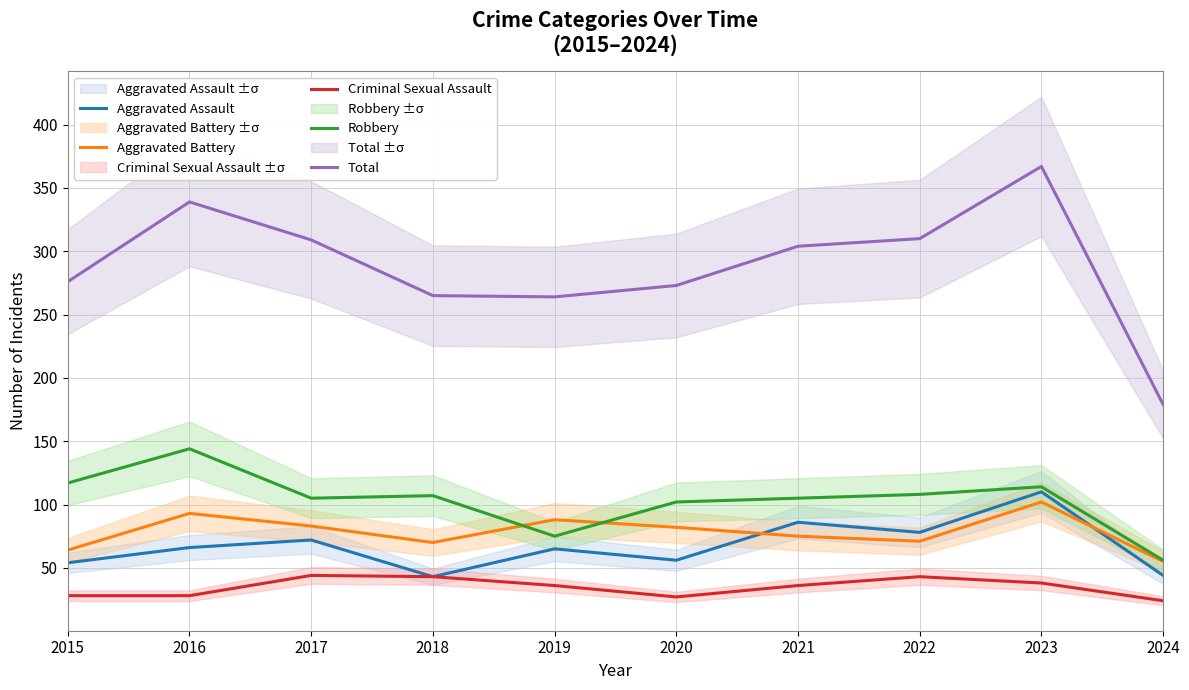

What are all the series names shown in the legend?

Aggravated Assault, Aggravated Battery, Criminal Sexual Assault, Robbery, Total